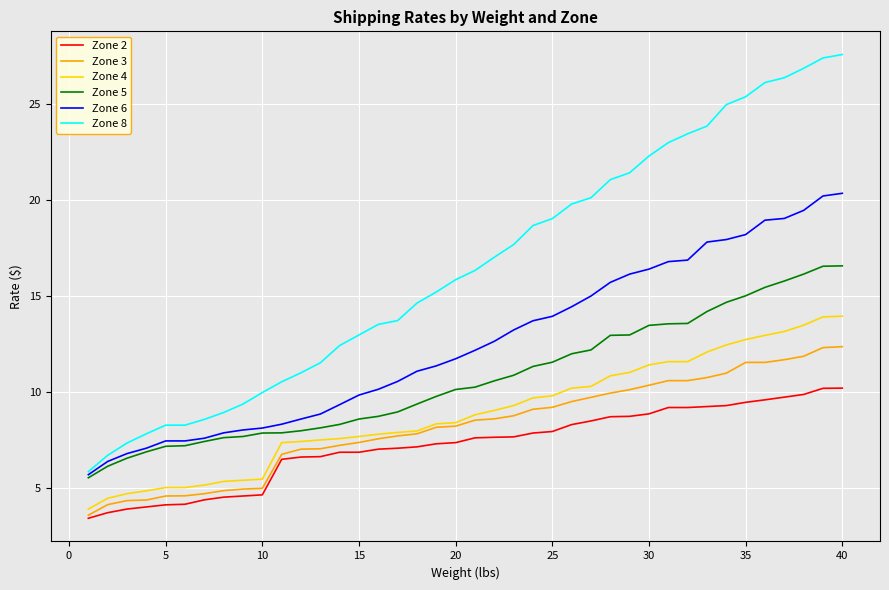

What is the maximum value shown in the chart?

27.6